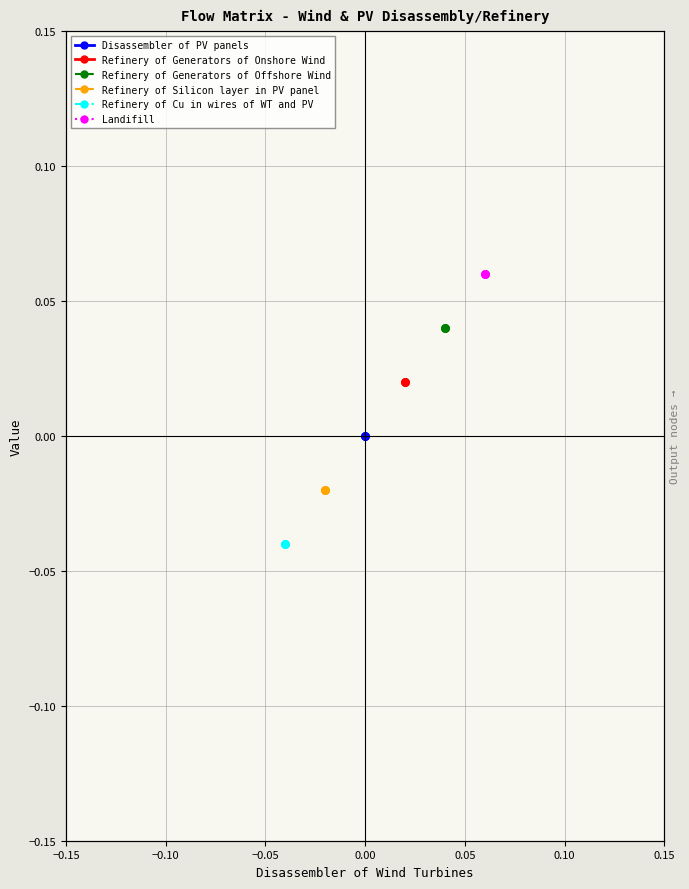

How many data points does each series have?

7